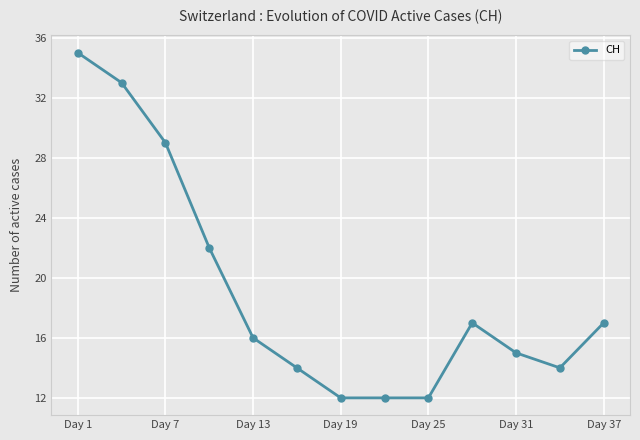

Reading left to right, what are all the values shown in this chart?

35	33	29	22	16	14	12	12	12	17	15	14	17